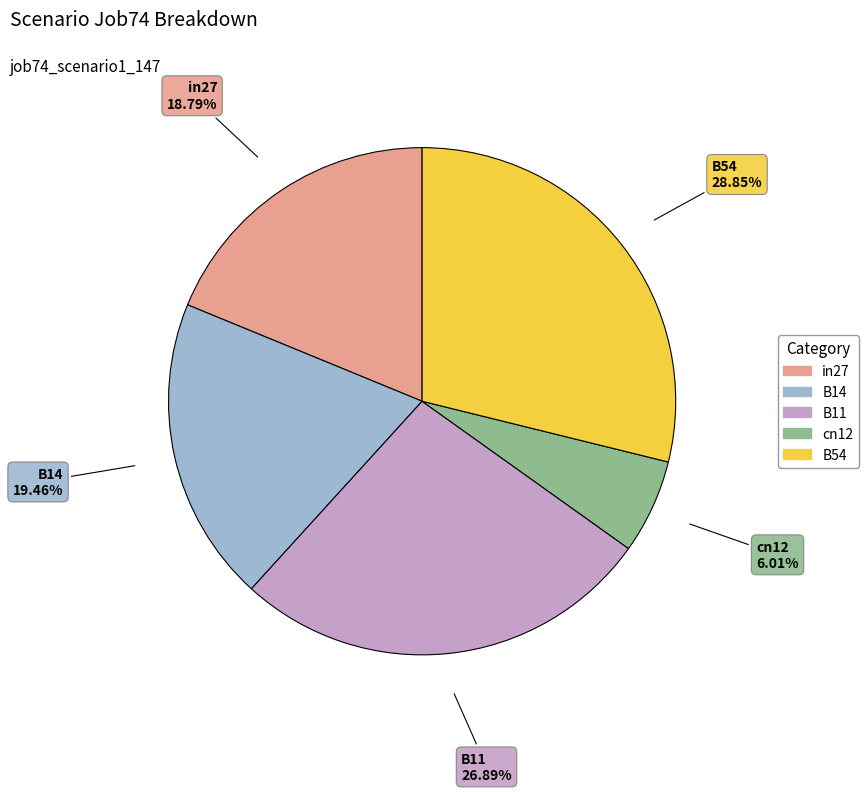

What is the total percentage of cn12 and B14?

25.5%